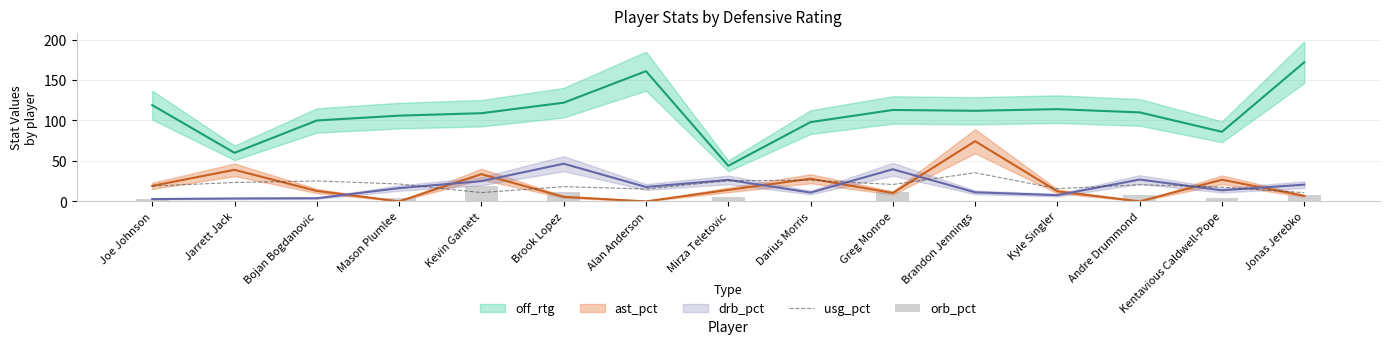

What is the lowest value of the usg_pct series?

10.8